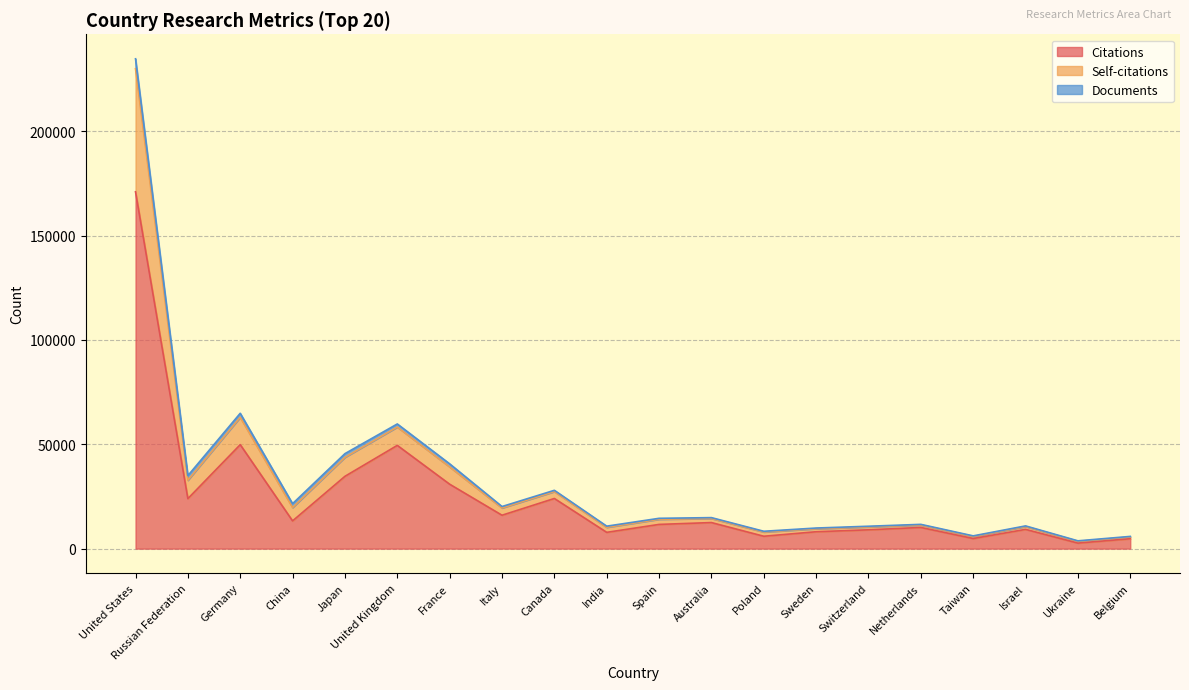

What is the minimum value shown in the chart?

2654